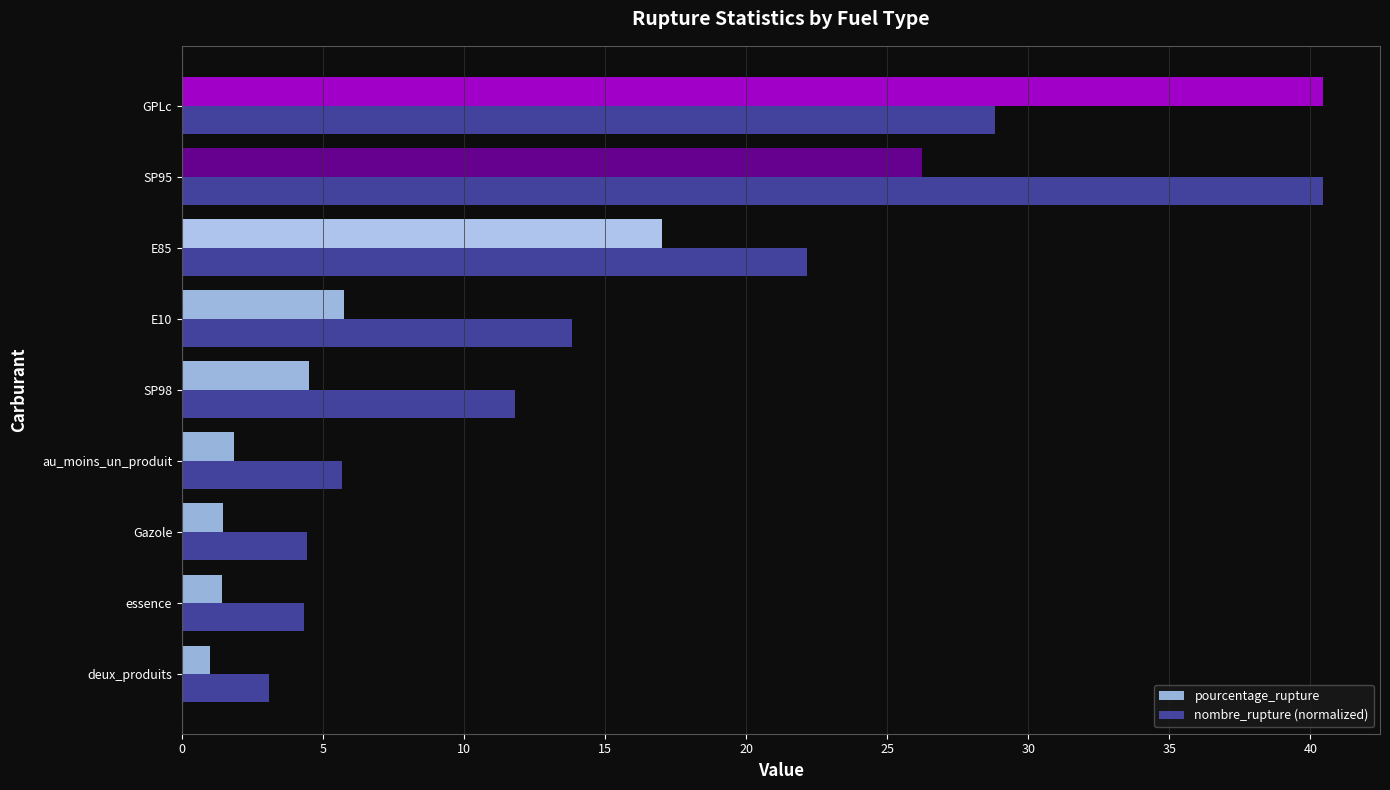

At how many categories does at least one series exceed 19?

3